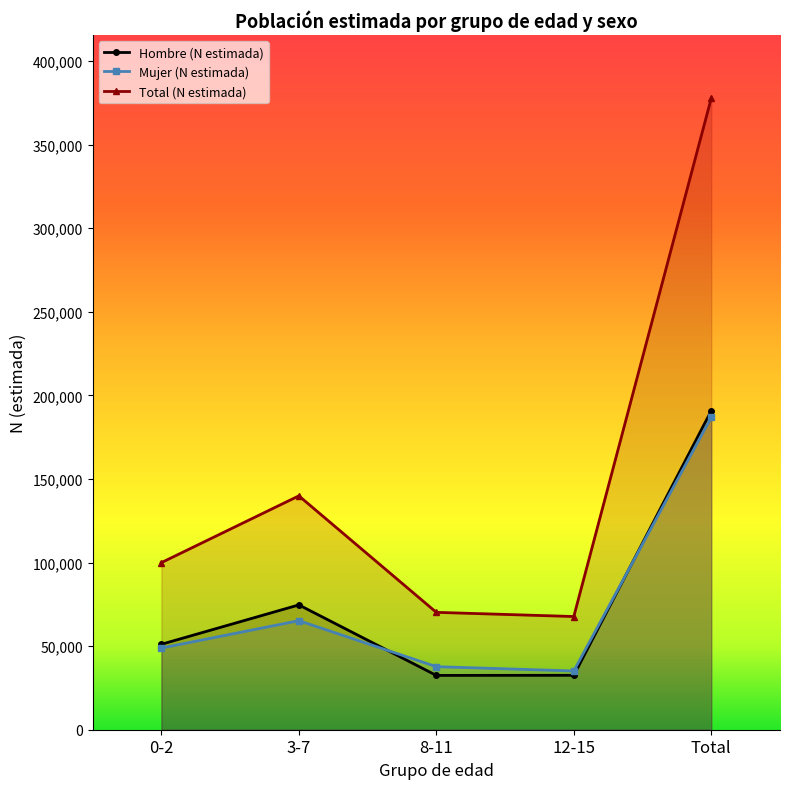

Reading left to right, extract all data points from this chart.

Hombre (N estimada): 51121	74671	32494	32563	190850
Mujer (N estimada): 48856	65247	37728	35161	186992
Total (N estimada): 99977	139918	70223	67724	377842